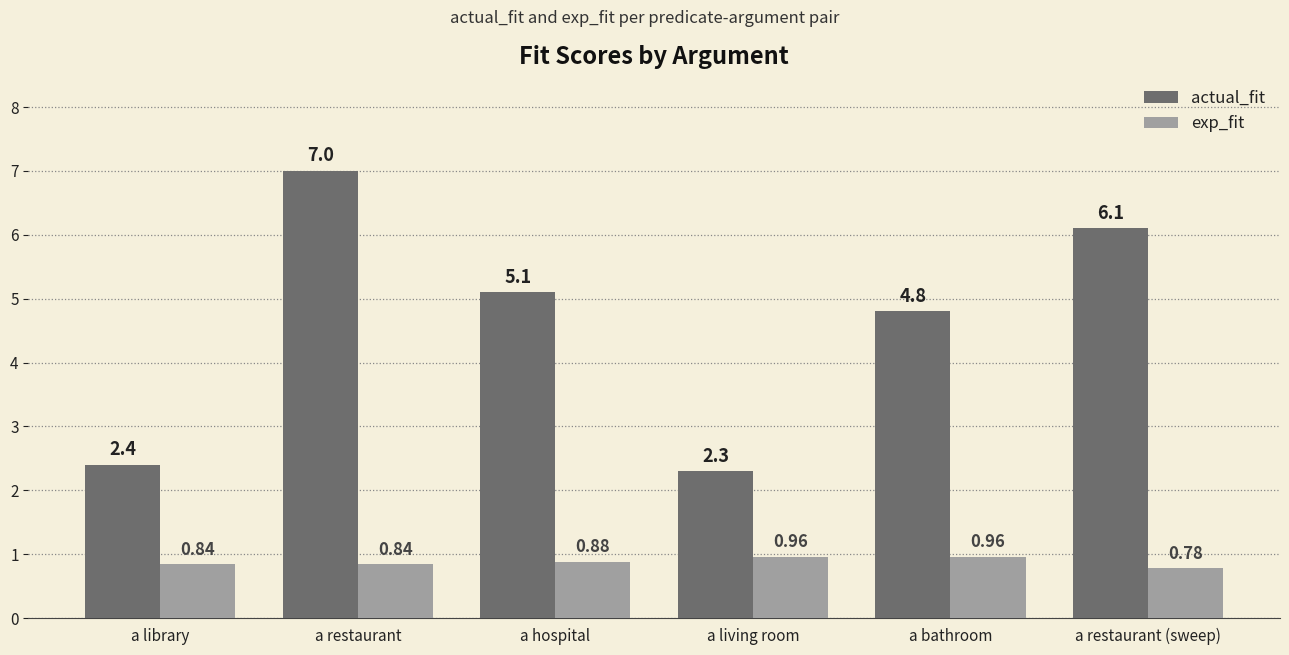

What position from the left is a living room?

4